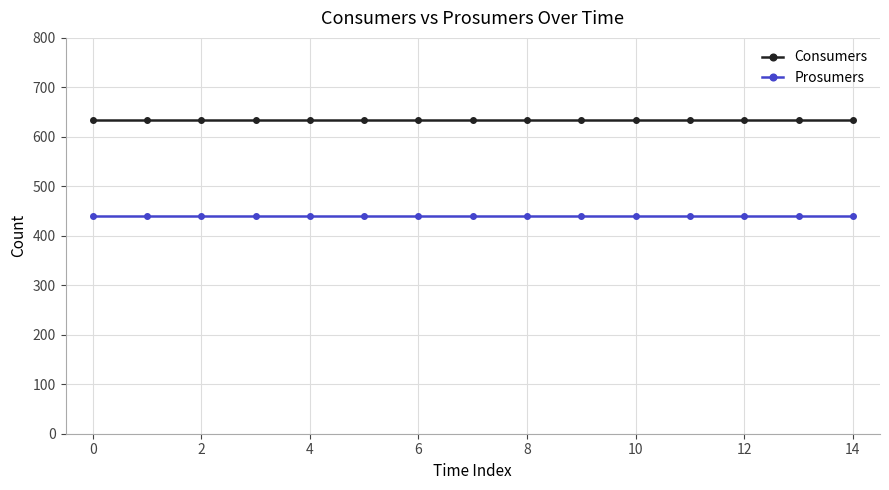

List the series in order of their overall mean, lowest first.

Prosumers, Consumers